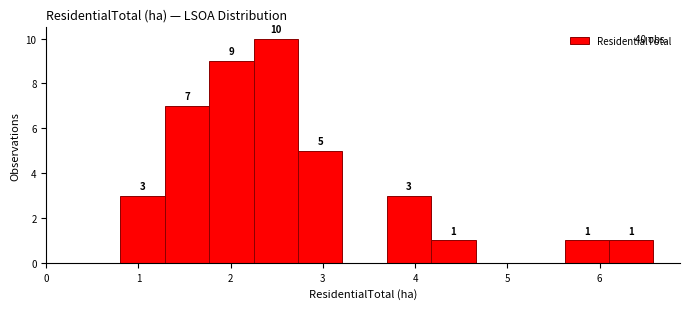

Over which range of the x-axis is the bar tallest?

2.2 to 2.7